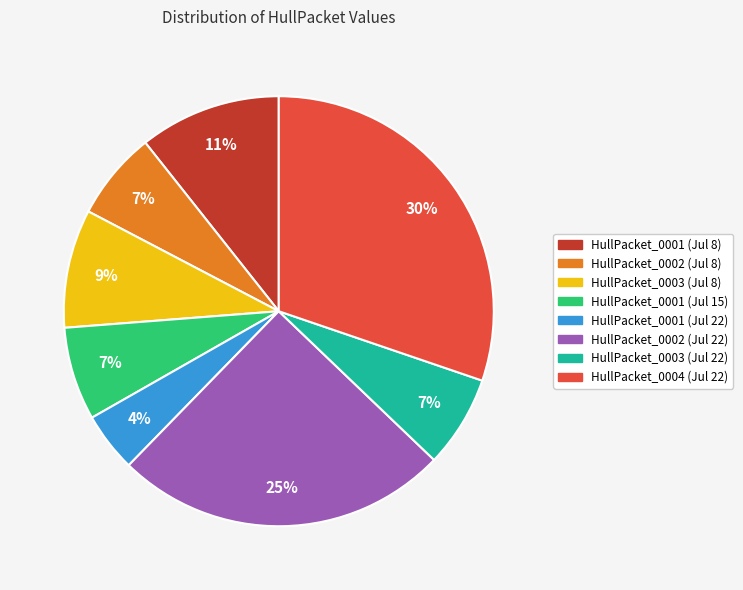

To the nearest percent, what is the average slice percentage?

12%